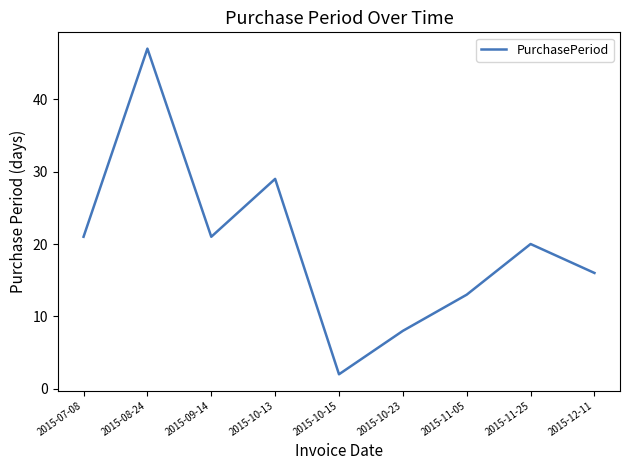

Which category has the lowest value across all series?

2015-10-15